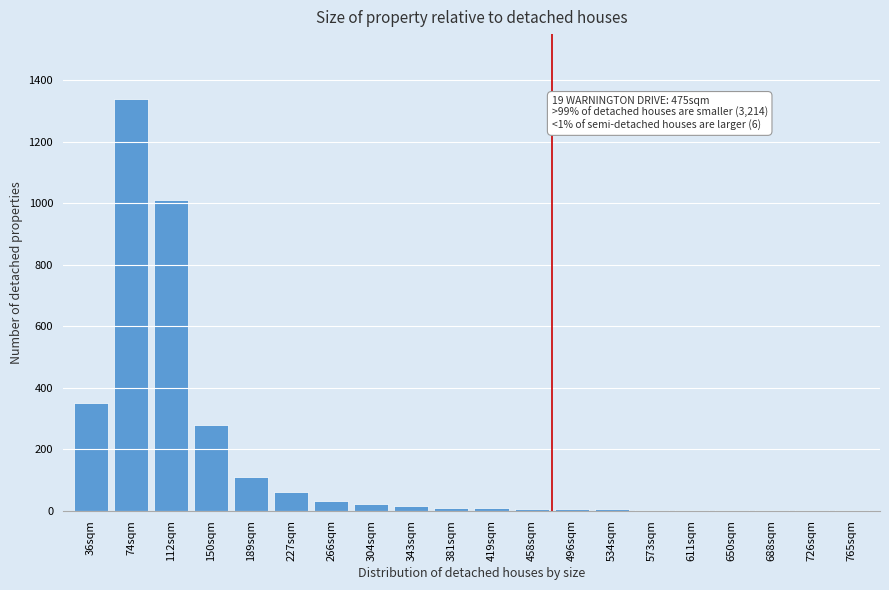

What is the sum of all values?

3258